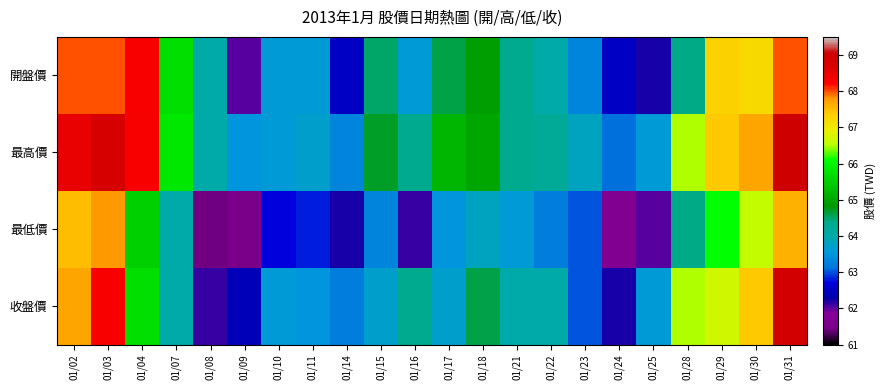

Reading left to right, extract all data points from this chart.

開盤價: 01/02=68.0	01/03=68.0	01/04=68.3	01/07=65.7	01/08=64.0	01/09=62.0	01/10=63.6	01/11=63.6	01/14=62.5	01/15=64.5	01/16=63.6	01/17=64.6	01/18=64.9	01/21=64.3	01/22=64.0	01/23=63.3	01/24=62.5	01/25=62.2	01/28=64.4	01/29=67.3	01/30=67.2	01/31=68.0
最高價: 01/02=68.5	01/03=68.8	01/04=68.3	01/07=65.8	01/08=64.0	01/09=63.5	01/10=63.6	01/11=63.7	01/14=63.3	01/15=64.7	01/16=64.3	01/17=65.2	01/18=65.0	01/21=64.3	01/22=64.2	01/23=63.8	01/24=63.1	01/25=63.6	01/28=66.5	01/29=67.4	01/30=67.7	01/31=69.0
最低價: 01/02=67.5	01/03=67.8	01/04=65.5	01/07=64.0	01/08=61.4	01/09=61.5	01/10=62.7	01/11=62.8	01/14=62.2	01/15=63.3	01/16=62.1	01/17=63.5	01/18=63.8	01/21=63.6	01/22=63.2	01/23=63.0	01/24=61.7	01/25=62.0	01/28=64.4	01/29=66.1	01/30=66.6	01/31=67.6
收盤價: 01/02=67.7	01/03=68.3	01/04=65.7	01/07=64.0	01/08=62.1	01/09=62.4	01/10=63.6	01/11=63.5	01/14=63.2	01/15=63.7	01/16=64.3	01/17=63.7	01/18=64.6	01/21=64.0	01/22=64.0	01/23=63.0	01/24=62.2	01/25=63.6	01/28=66.5	01/29=66.7	01/30=67.4	01/31=68.9